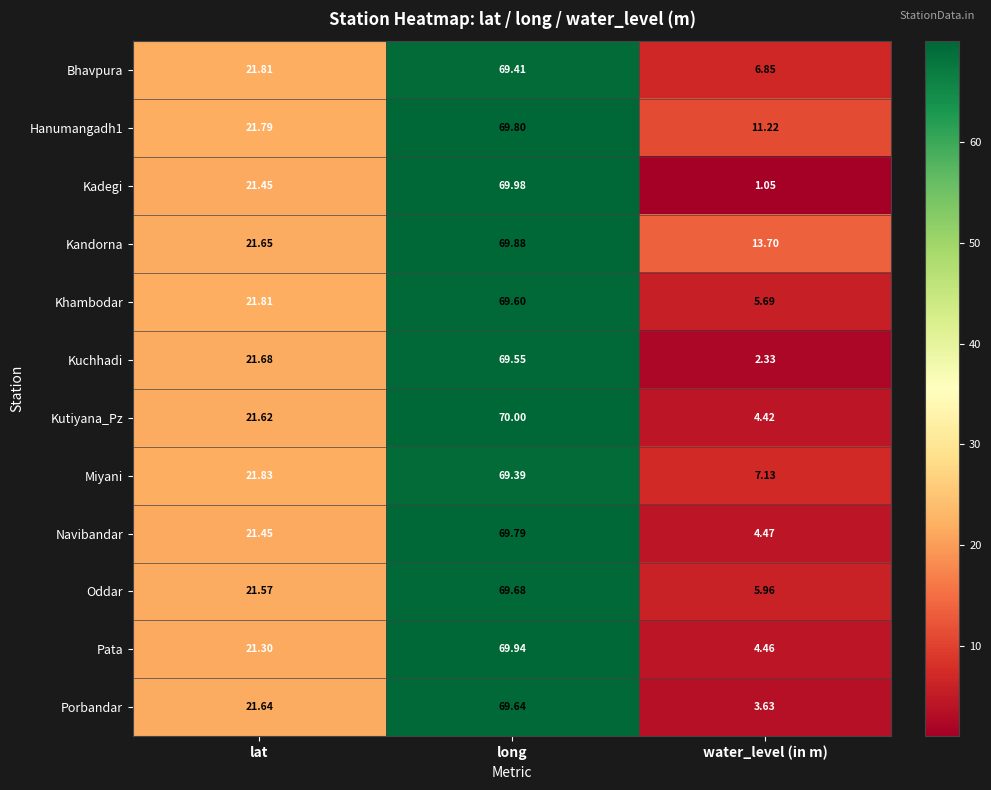

Which label corresponds to the smallest value in the chart?

water_level (in m)